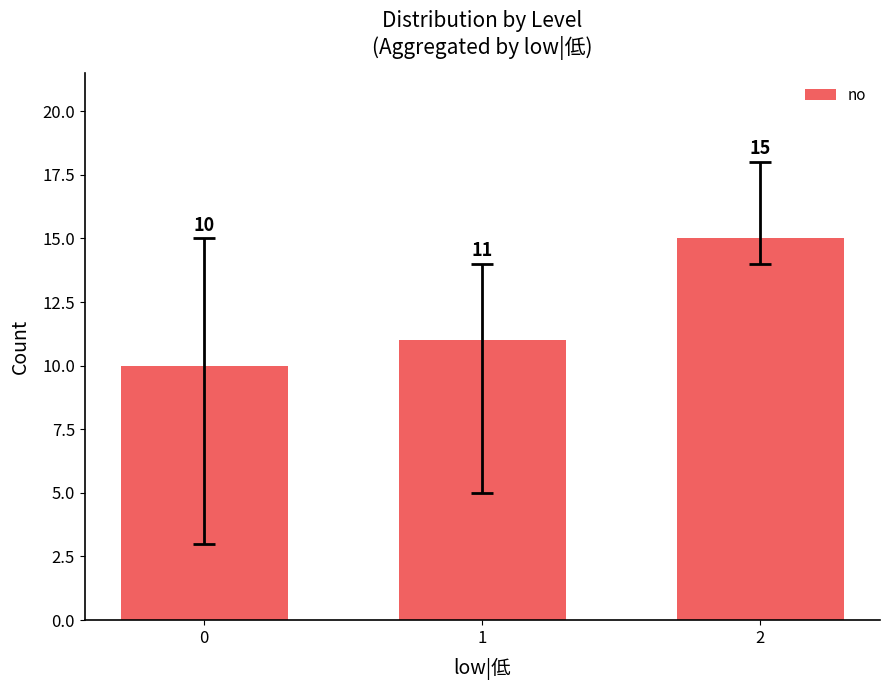

Reading right to left, list all the values displayed in this chart.

2=15	1=11	0=10